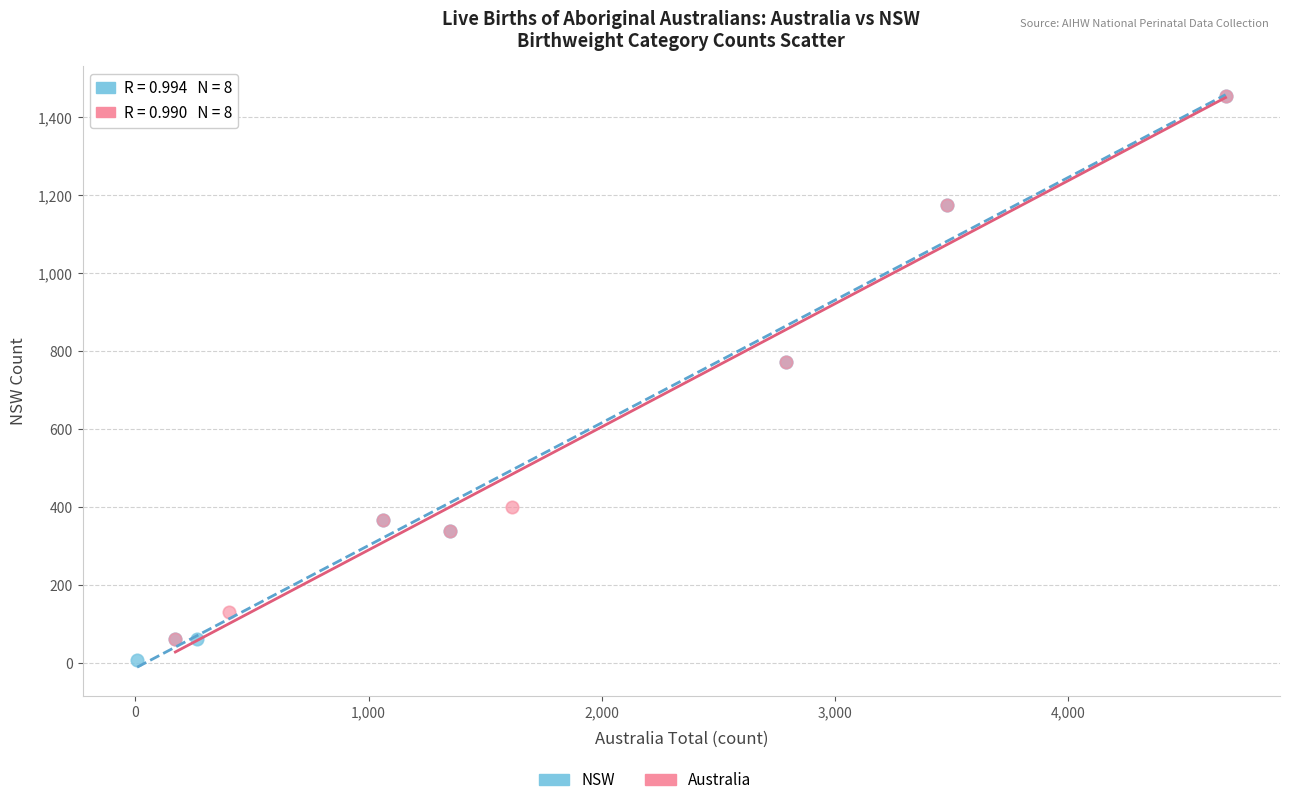

Which series has the widest spread of Y values?

NSW